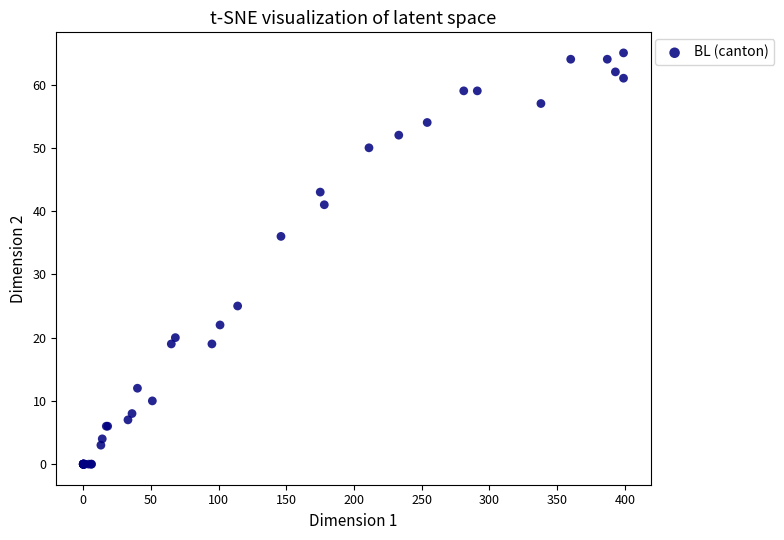

What Y value in the scatter plot is closest to 32?

36